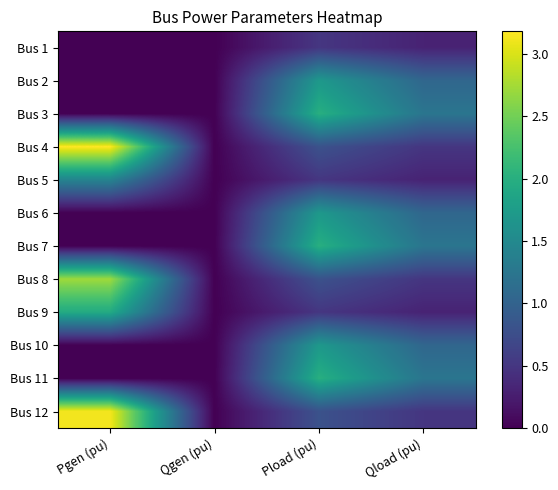

Reading right to left, what are all the values shown in this chart?

Bus 1: Qload (pu)=0.3	Pload (pu)=0.5	Qgen (pu)=0.0	Pgen (pu)=0.0
Bus 2: Qload (pu)=1.1	Pload (pu)=1.7	Qgen (pu)=0.0	Pgen (pu)=0.0
Bus 3: Qload (pu)=1.2	Pload (pu)=2.0	Qgen (pu)=0.0	Pgen (pu)=0.0
Bus 4: Qload (pu)=0.5	Pload (pu)=0.8	Qgen (pu)=0.0	Pgen (pu)=3.2
Bus 5: Qload (pu)=0.3	Pload (pu)=0.5	Qgen (pu)=0.0	Pgen (pu)=1.4
Bus 6: Qload (pu)=1.1	Pload (pu)=1.7	Qgen (pu)=0.0	Pgen (pu)=0.0
Bus 7: Qload (pu)=1.2	Pload (pu)=2.0	Qgen (pu)=0.0	Pgen (pu)=0.0
Bus 8: Qload (pu)=0.5	Pload (pu)=0.8	Qgen (pu)=0.0	Pgen (pu)=2.7
Bus 9: Qload (pu)=0.3	Pload (pu)=0.5	Qgen (pu)=0.0	Pgen (pu)=1.9
Bus 10: Qload (pu)=1.1	Pload (pu)=1.7	Qgen (pu)=0.0	Pgen (pu)=0.0
Bus 11: Qload (pu)=1.2	Pload (pu)=2.0	Qgen (pu)=0.0	Pgen (pu)=0.0
Bus 12: Qload (pu)=0.5	Pload (pu)=0.8	Qgen (pu)=0.0	Pgen (pu)=3.1